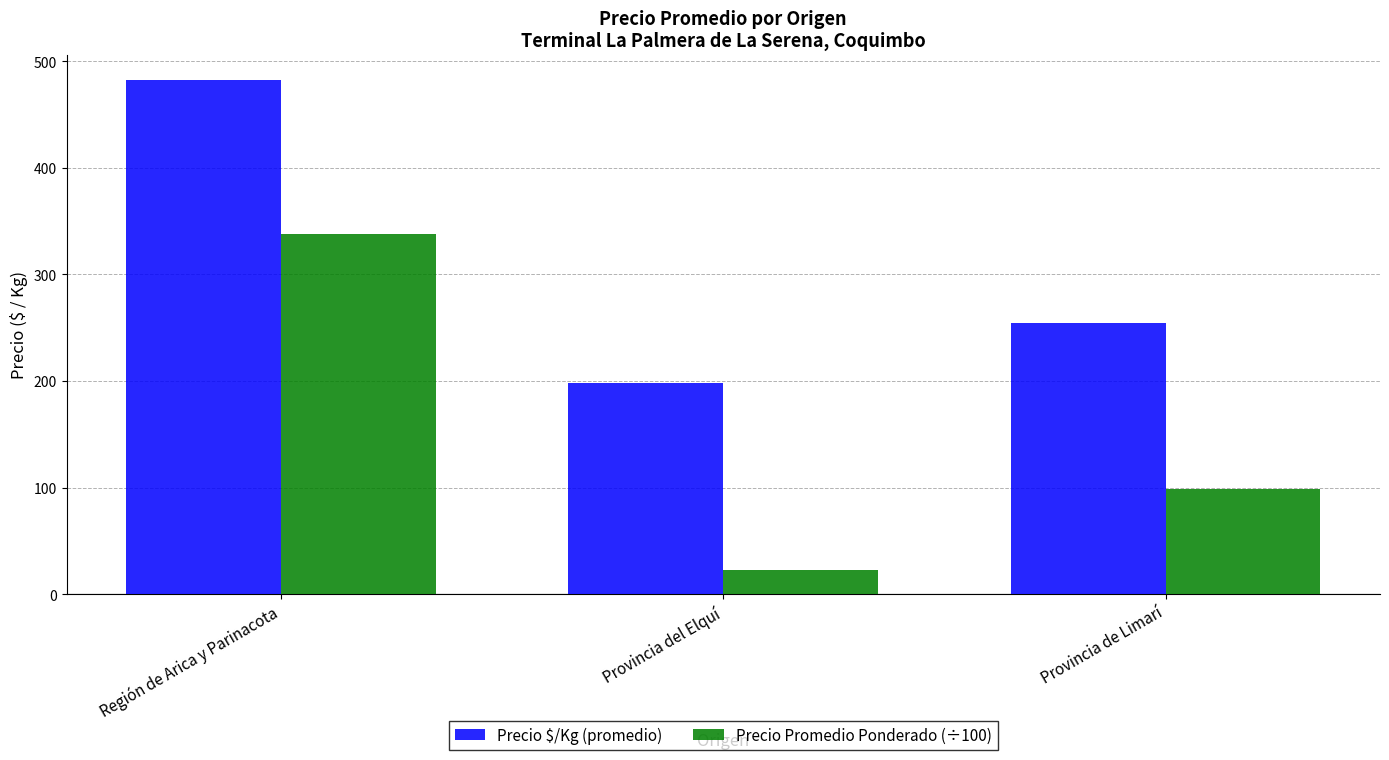

What is the difference between the Precio Promedio Ponderado (÷100) values at Región de Arica y Parinacota and Provincia de Limarí?

239.1